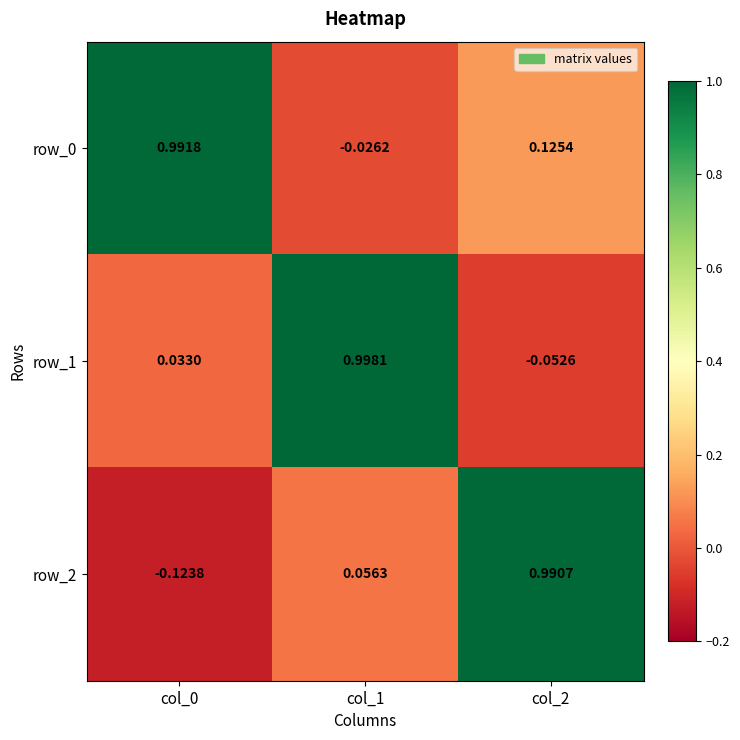

Is the value of row_0 at col_2 greater than the value of row_2 at col_2?

No